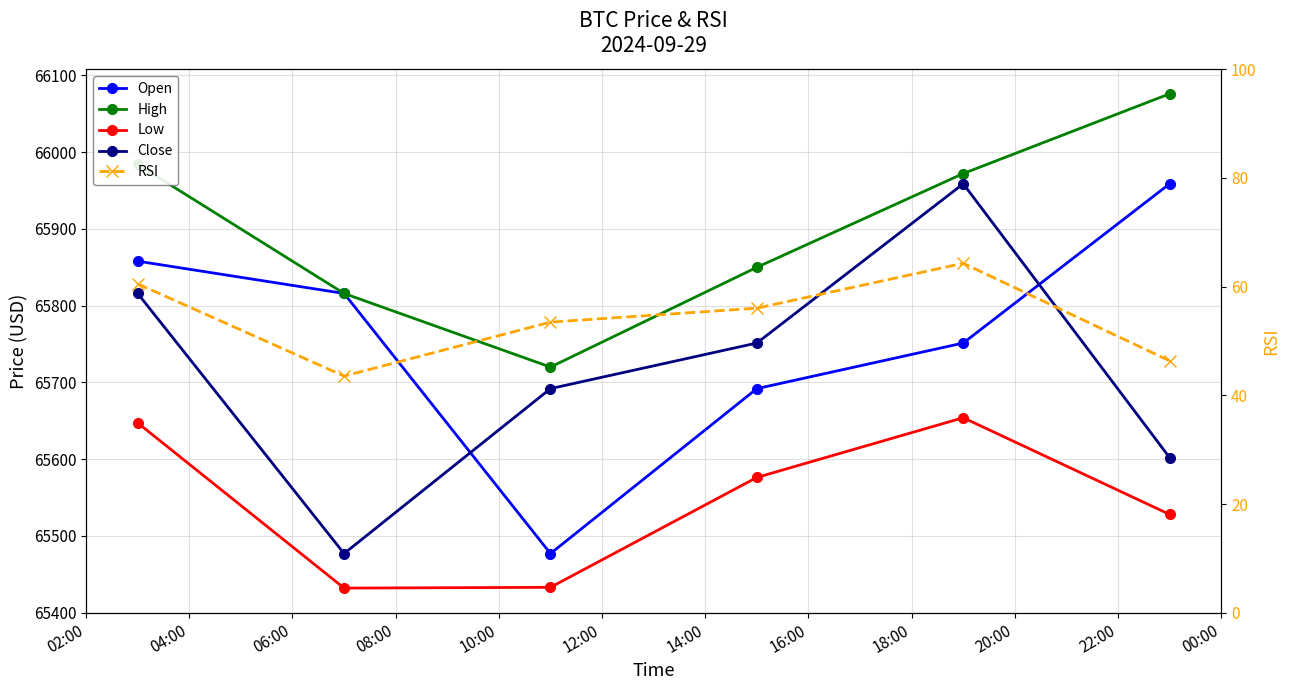

At how many categories does at least one series exceed 53026?

6